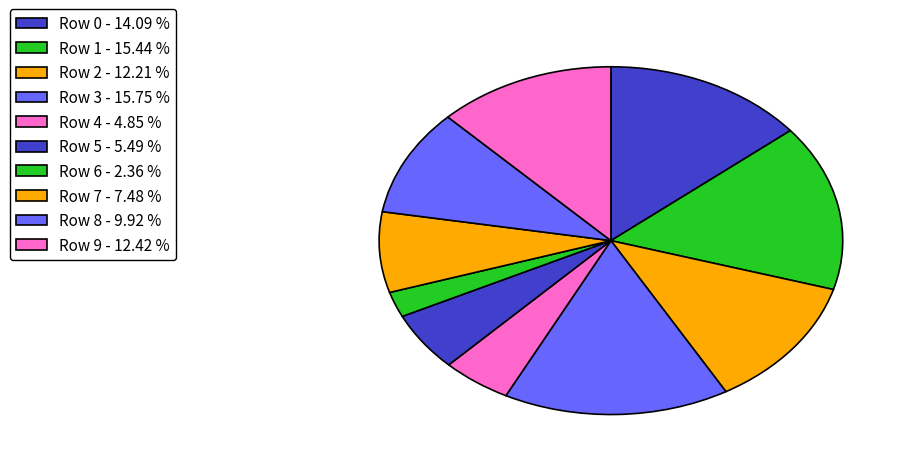

To the nearest percent, what is the average slice percentage?

10%